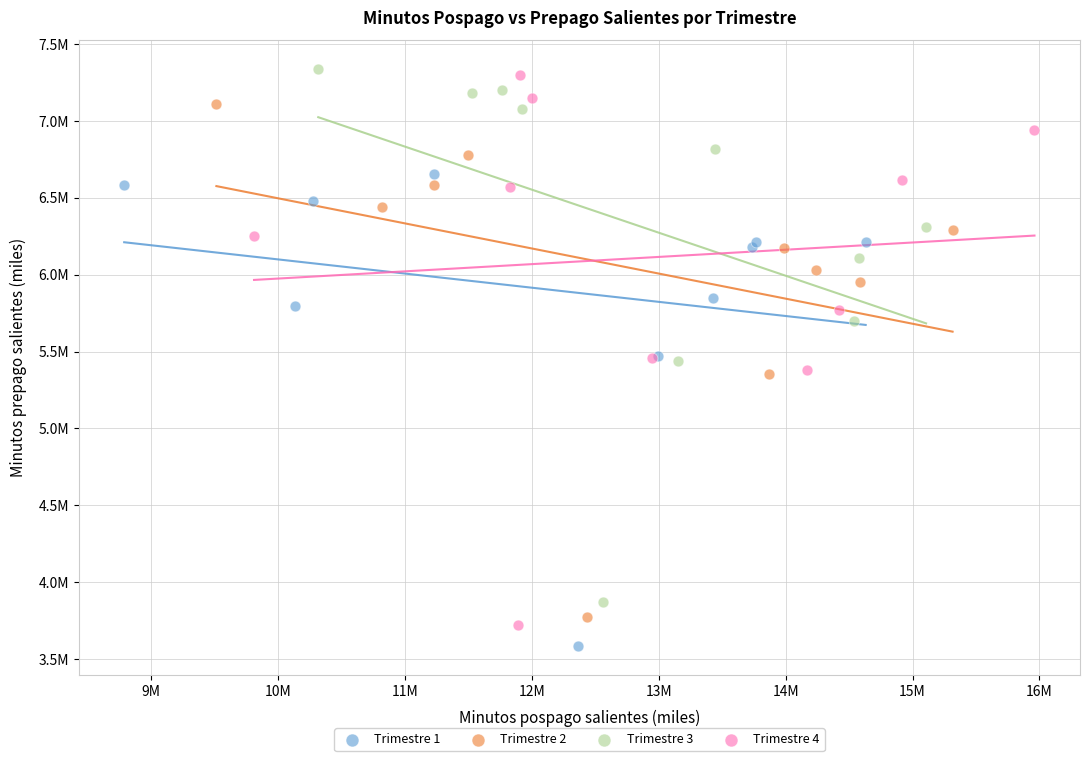

What are all the series names shown in the legend?

Trimestre 1, Trimestre 2, Trimestre 3, Trimestre 4